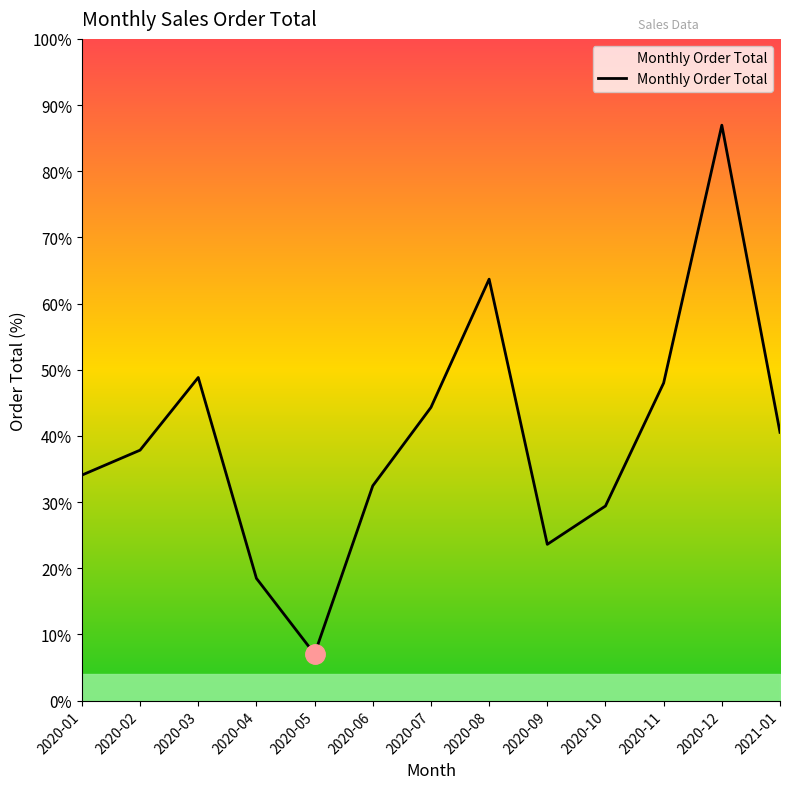

Is it true that the value at 2020-03 is 8172.1?

False